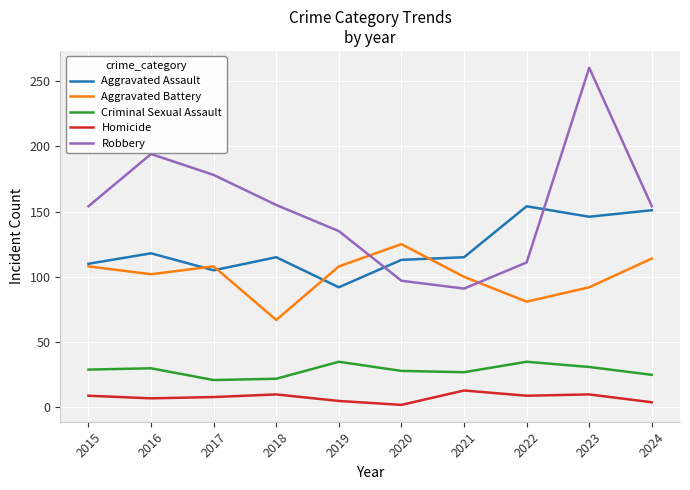

What is the difference between the maximum and minimum values in the Homicide series?

11